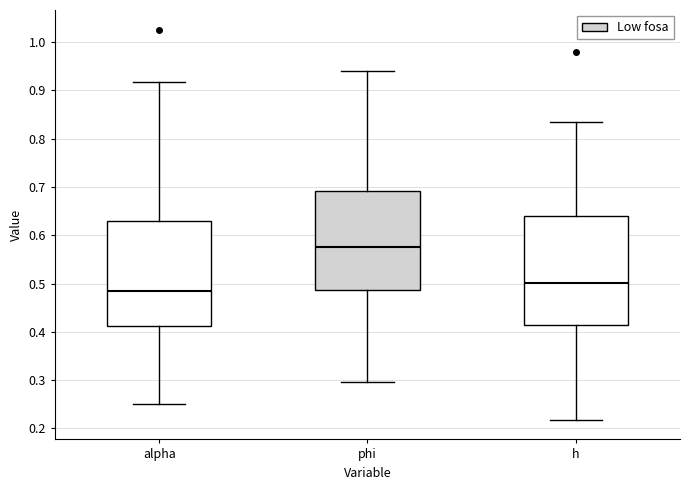

Reading left to right, transcribe this box plot: for each box, give where its median line is, the range the box spans, and where its two whiskers end, as read against the y-axis. The values are not printed on the chart, so give them approximately, as read against the axis.

alpha: median 0.48, box 0.41 to 0.63, whiskers 0.25 to 0.92
phi: median 0.58, box 0.49 to 0.69, whiskers 0.30 to 0.94
h: median 0.50, box 0.41 to 0.64, whiskers 0.22 to 0.83